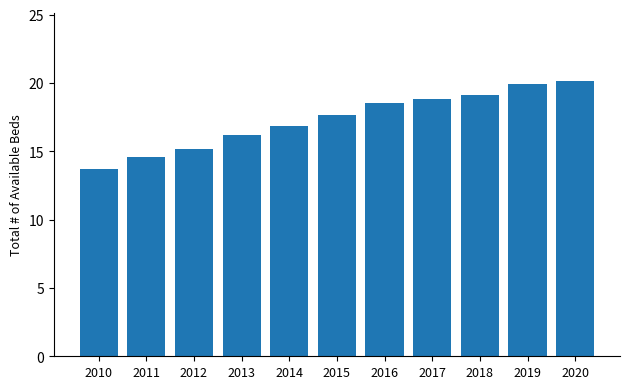

Does the chart contain any negative values?

No